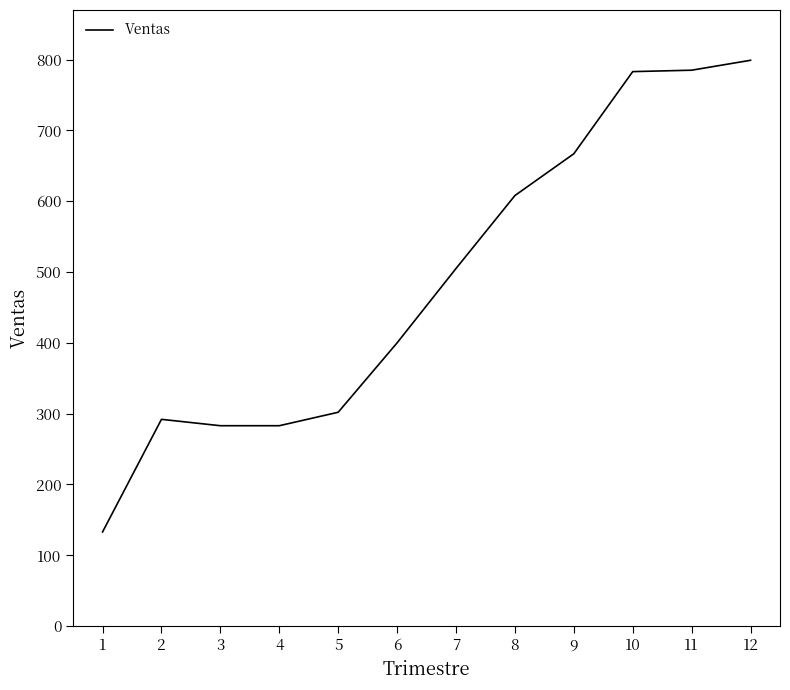

What value does the data have at 2, to the nearest 100?

300